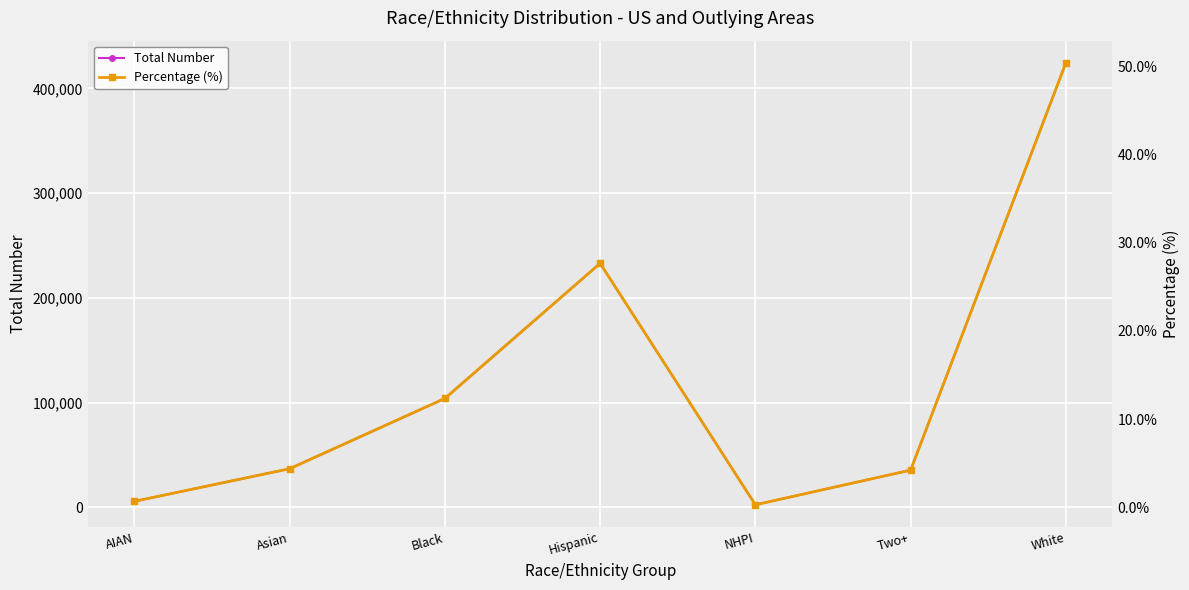

Which has a higher value, Hispanic or NHPI?

Hispanic